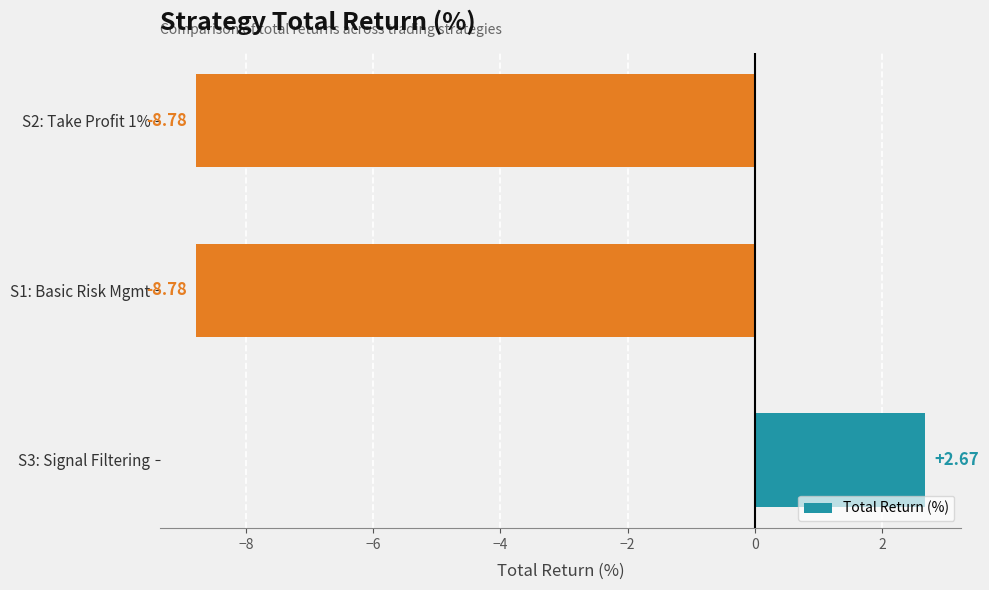

Are the bars grouped side by side (vs. stacked)?

No